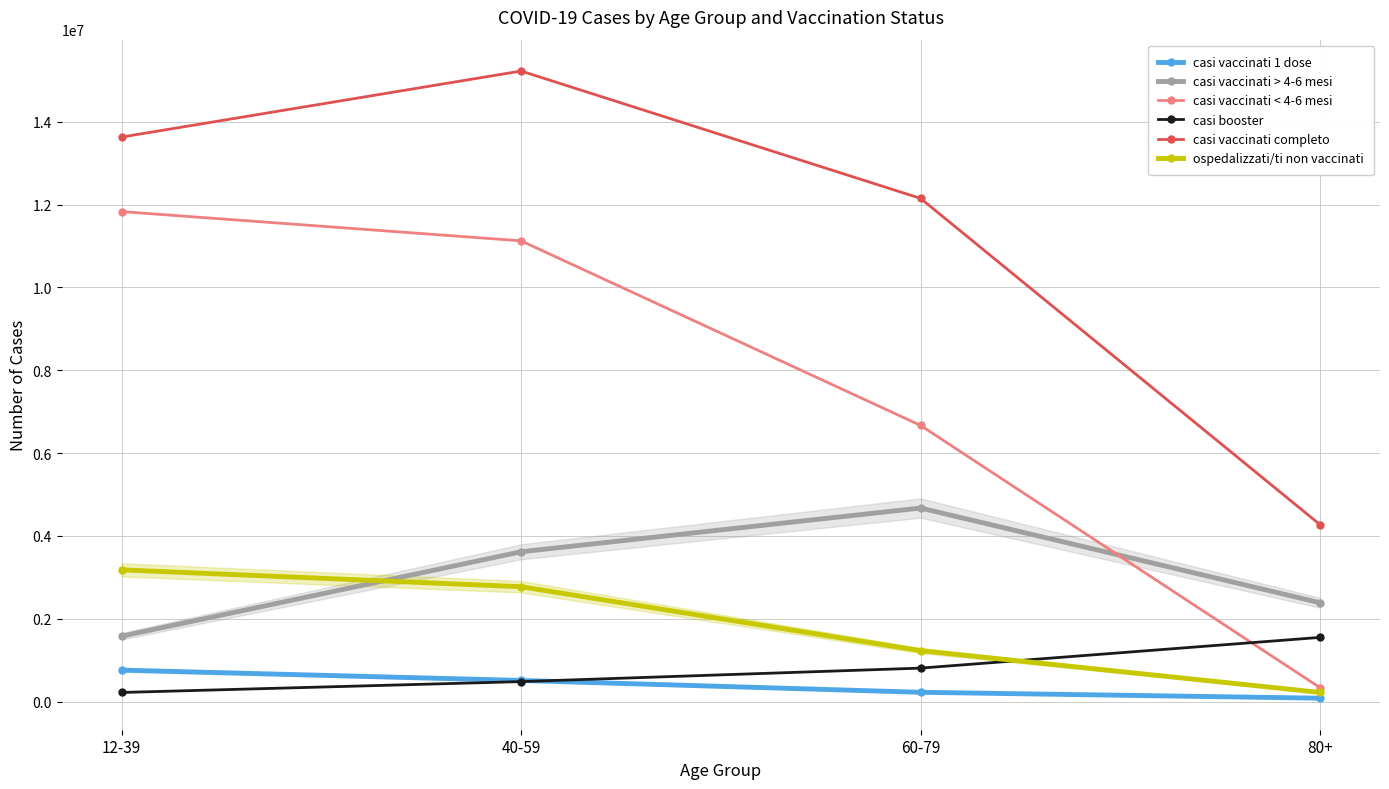

Between 12-39 and 60-79, which series saw the biggest shift?

casi vaccinati < 4-6 mesi